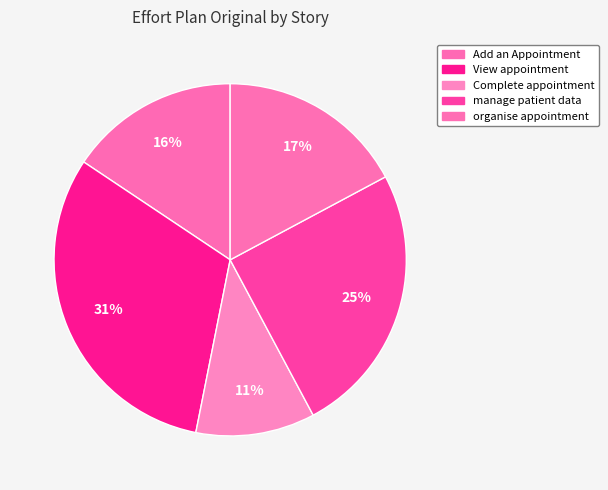

Does View appointment represent more than half of the total?

No